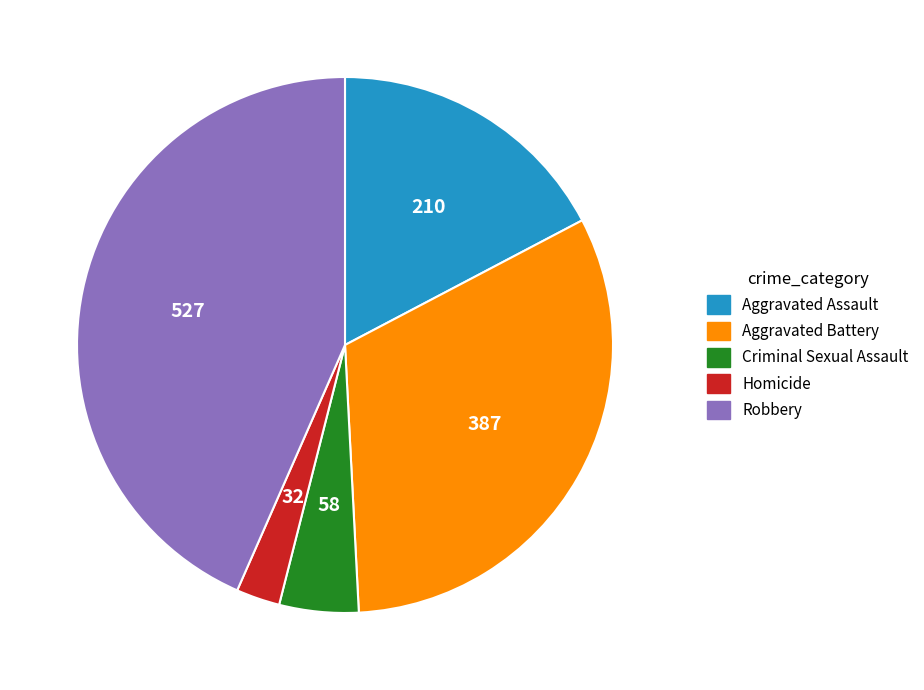

Is there a majority slice in this chart?

No